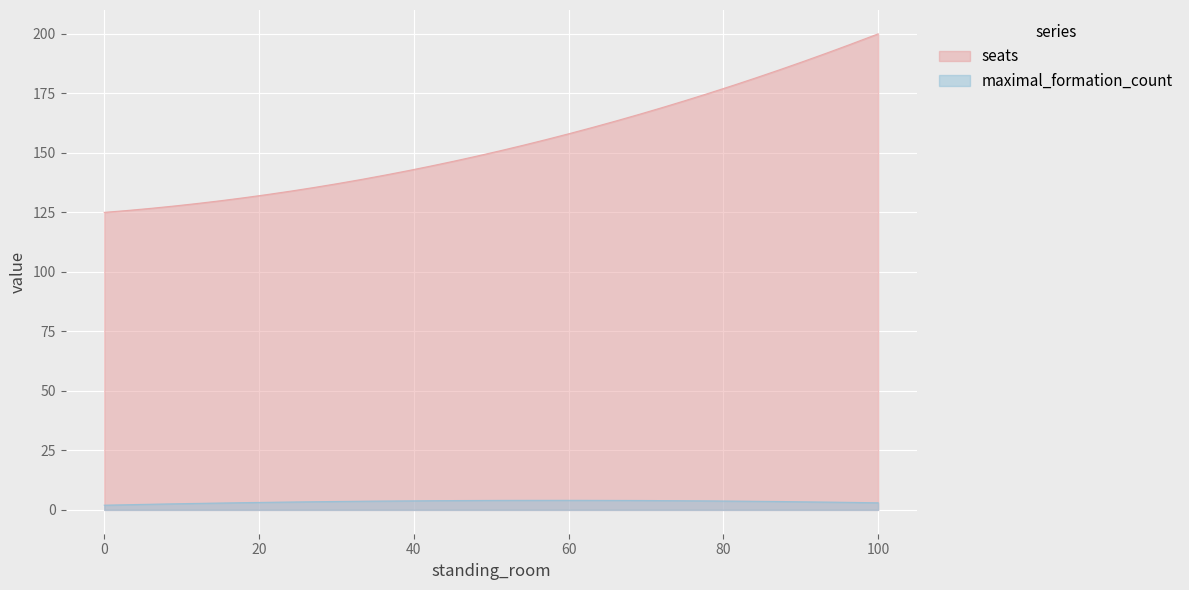

How many lines are shown in the chart?

2